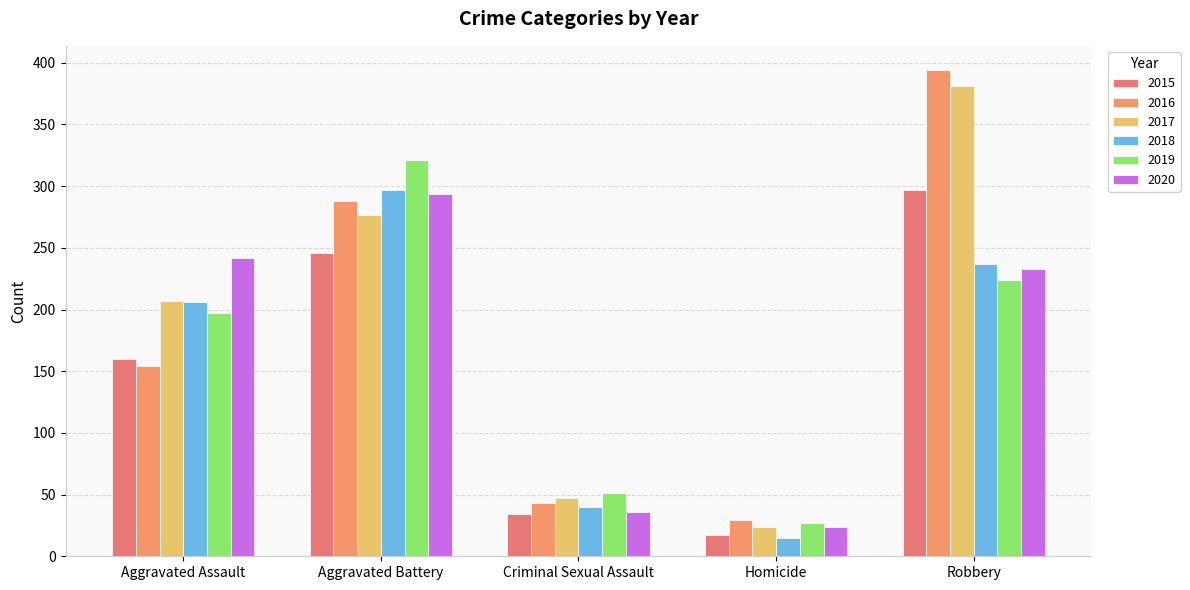

What are all the series names shown in the legend?

2015, 2016, 2017, 2018, 2019, 2020